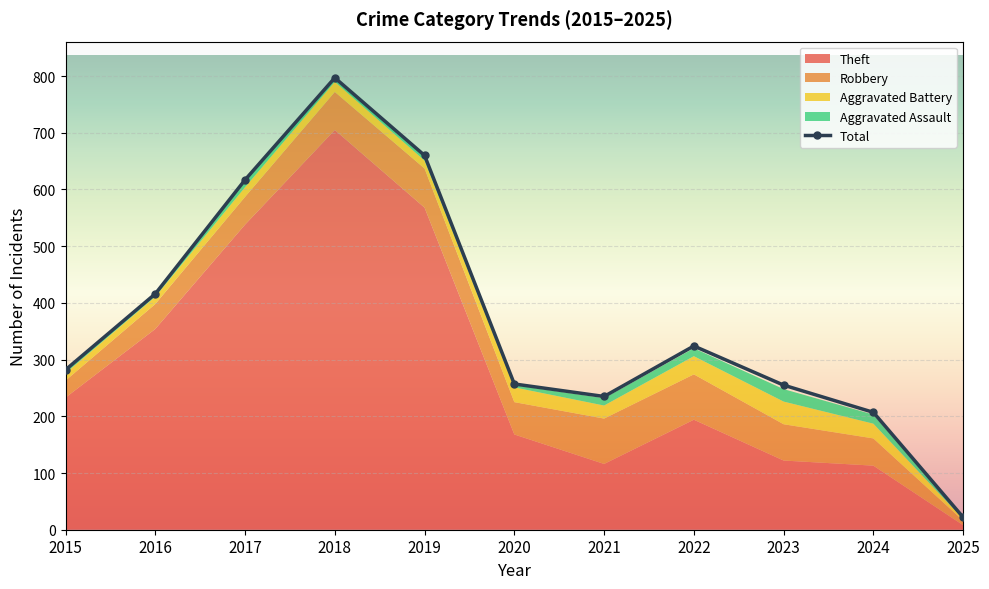

Which has a higher value, 2022 or 2016?

2016